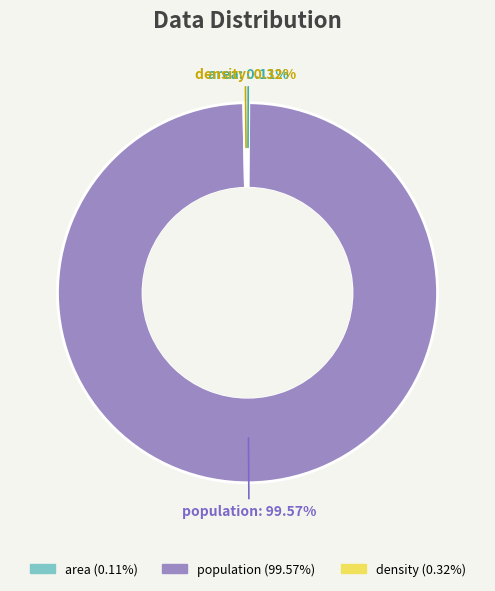

To the nearest percent, what is the difference between the population and density slice percentages?

99%